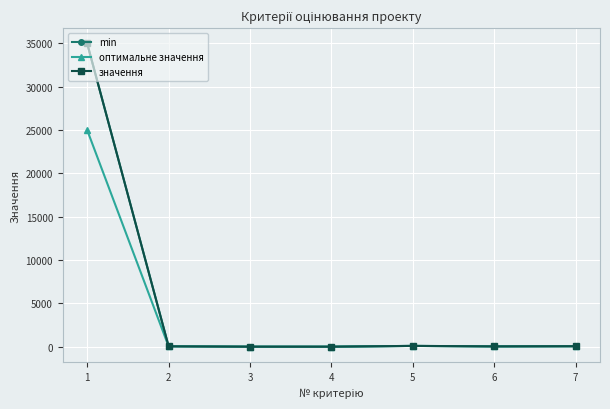

True or false: оптимальне значення has more than 2 interior local peaks.

False